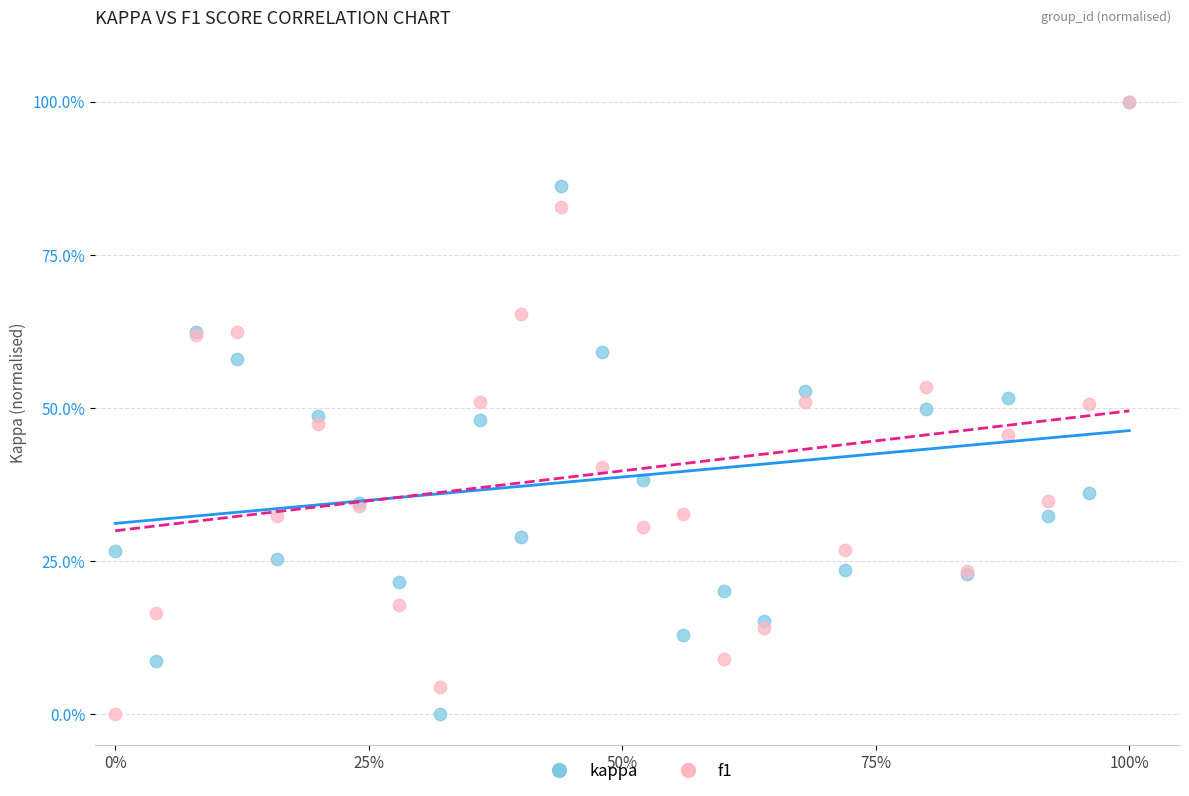

What are all the series names shown in the legend?

kappa, f1